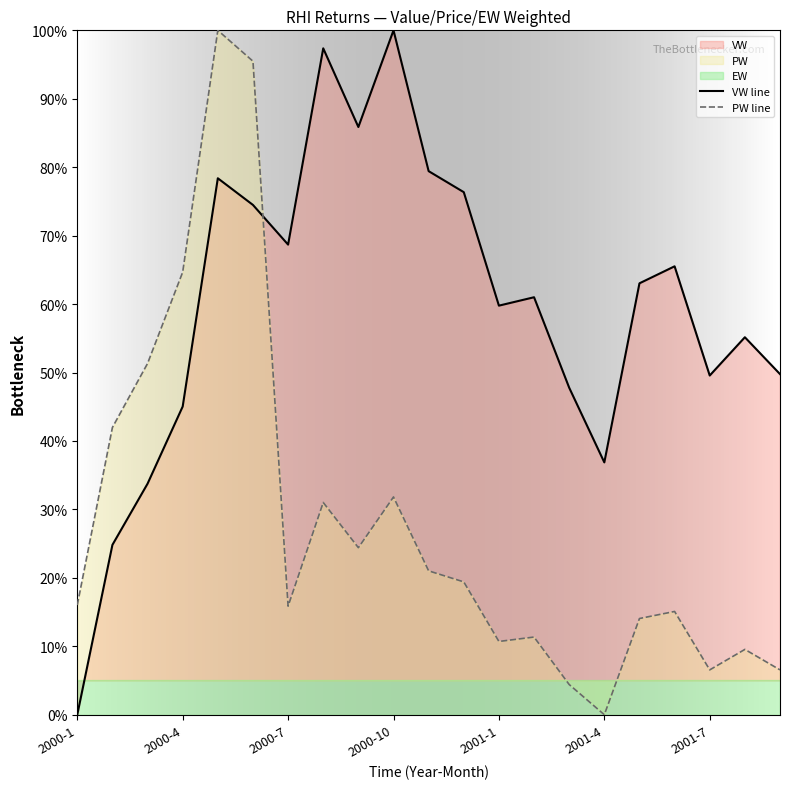

How many intersections are there between PW line and VW line?

1